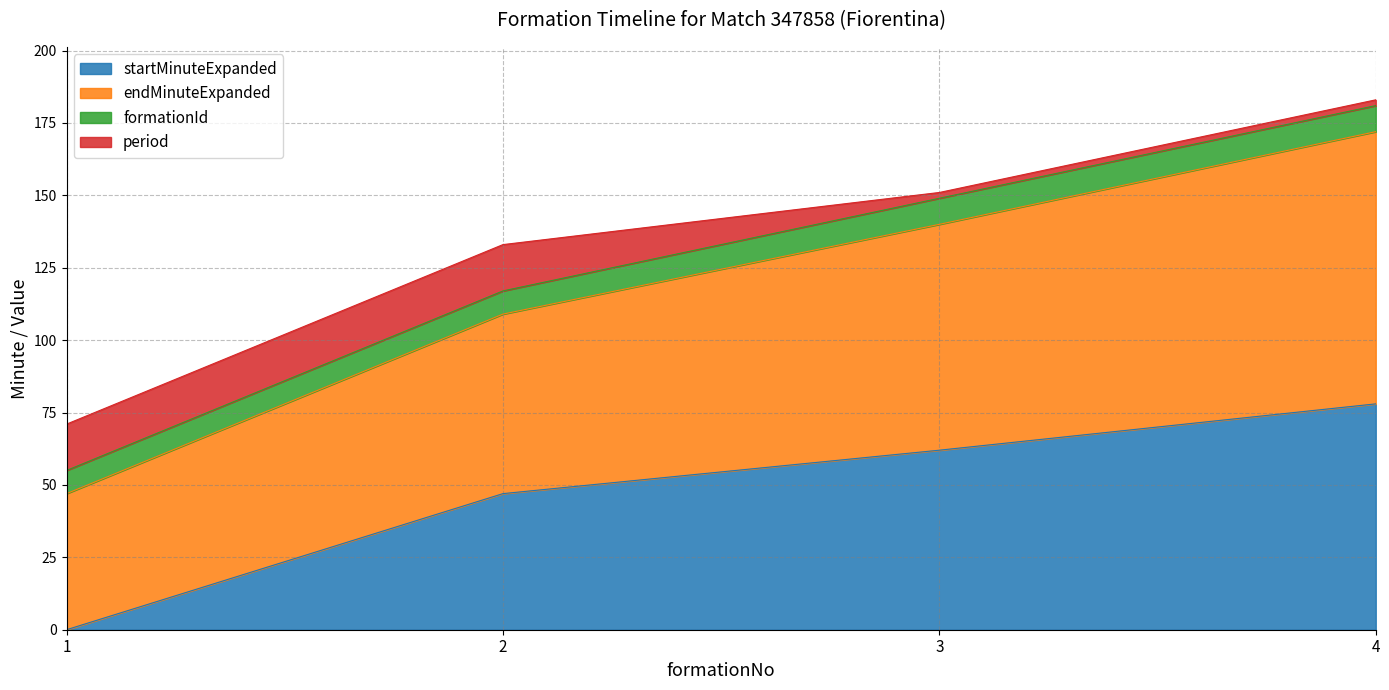

At which category is the sum across all series the highest?

4